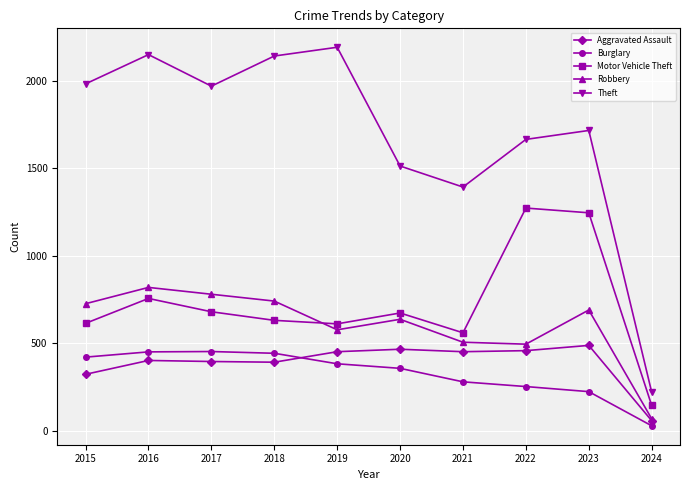

At which label does Burglary reach its minimum?

2024